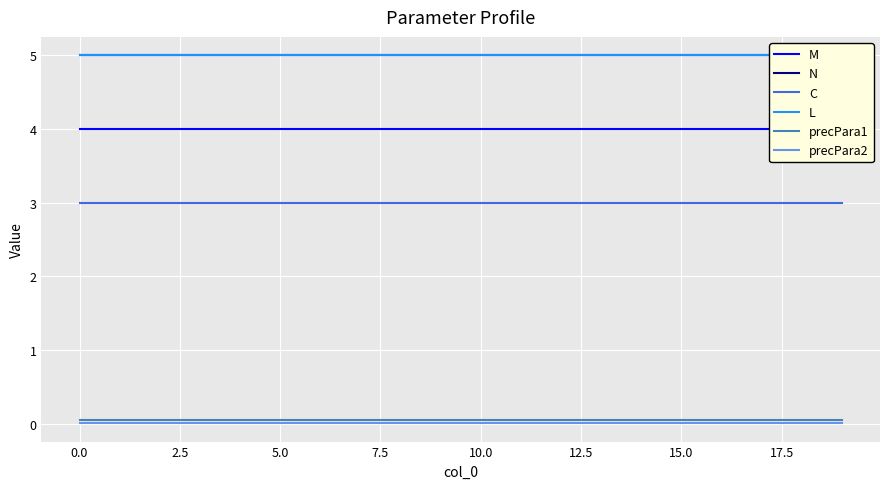

The C series shows 3.0 at 10.0. True or false?

True